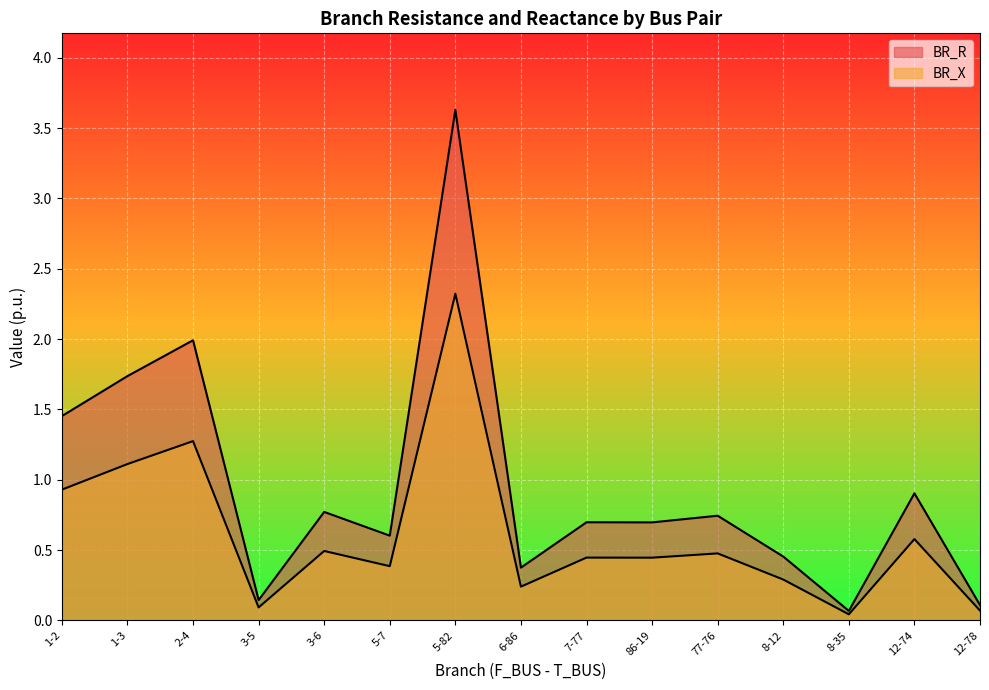

Rank the categories by BR_R value from highest to lowest.

5-82, 2-4, 1-3, 1-2, 12-74, 3-6, 77-76, 7-77, 86-19, 5-7, 8-12, 6-86, 3-5, 12-78, 8-35